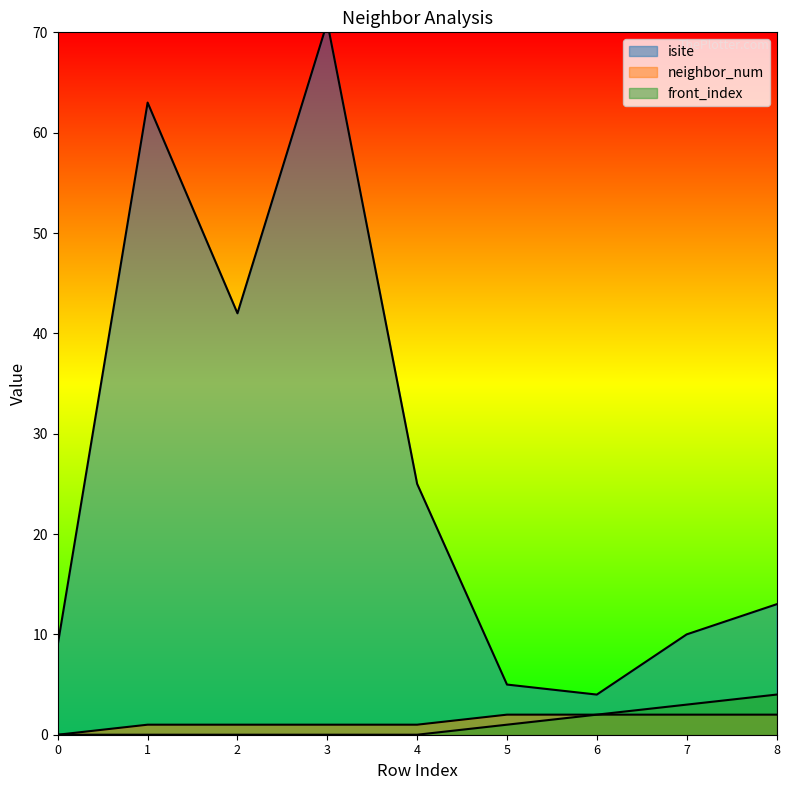

Reading left to right, extract all data points from this chart.

isite: 9	63	42	71	25	5	4	10	13
neighbor_num: 0	1	1	1	1	2	2	2	2
front_index: 0	0	0	0	0	1	2	3	4